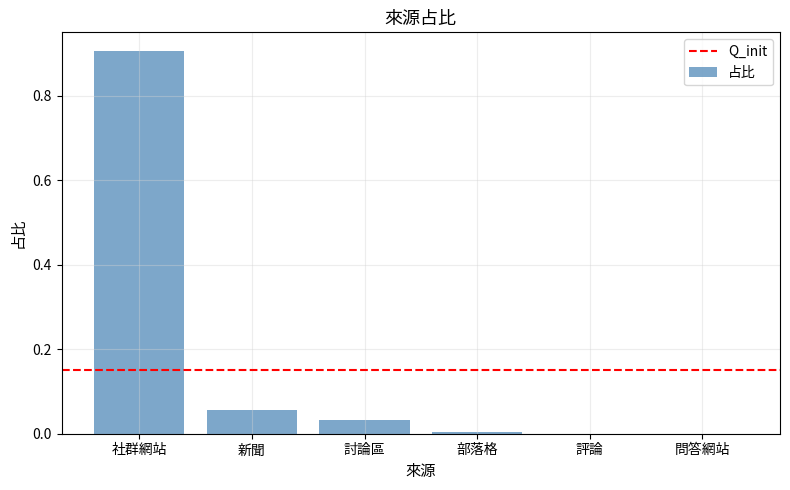

How many categories are shown in the chart?

6